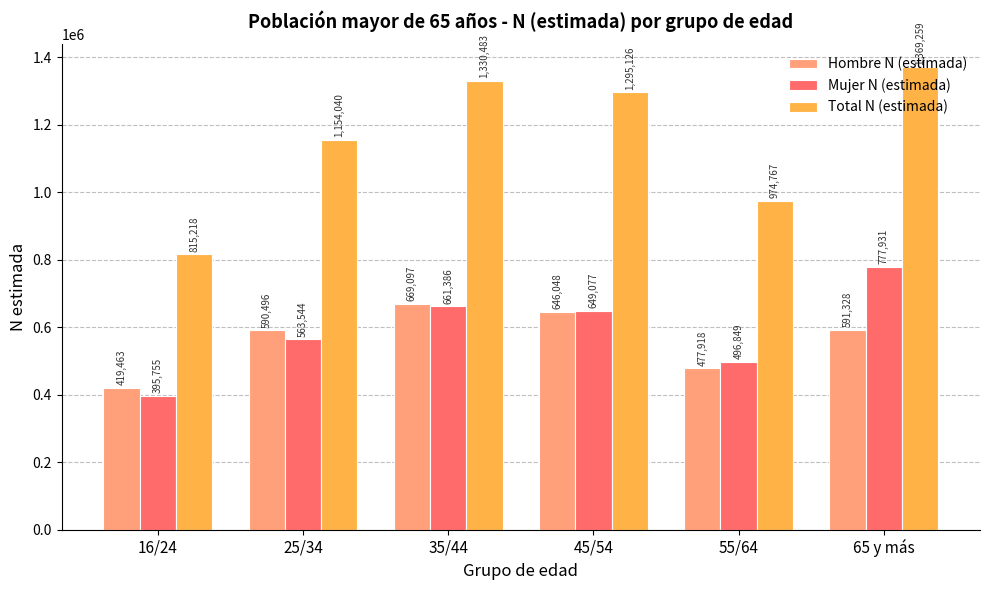

How many bars are there in total?

18